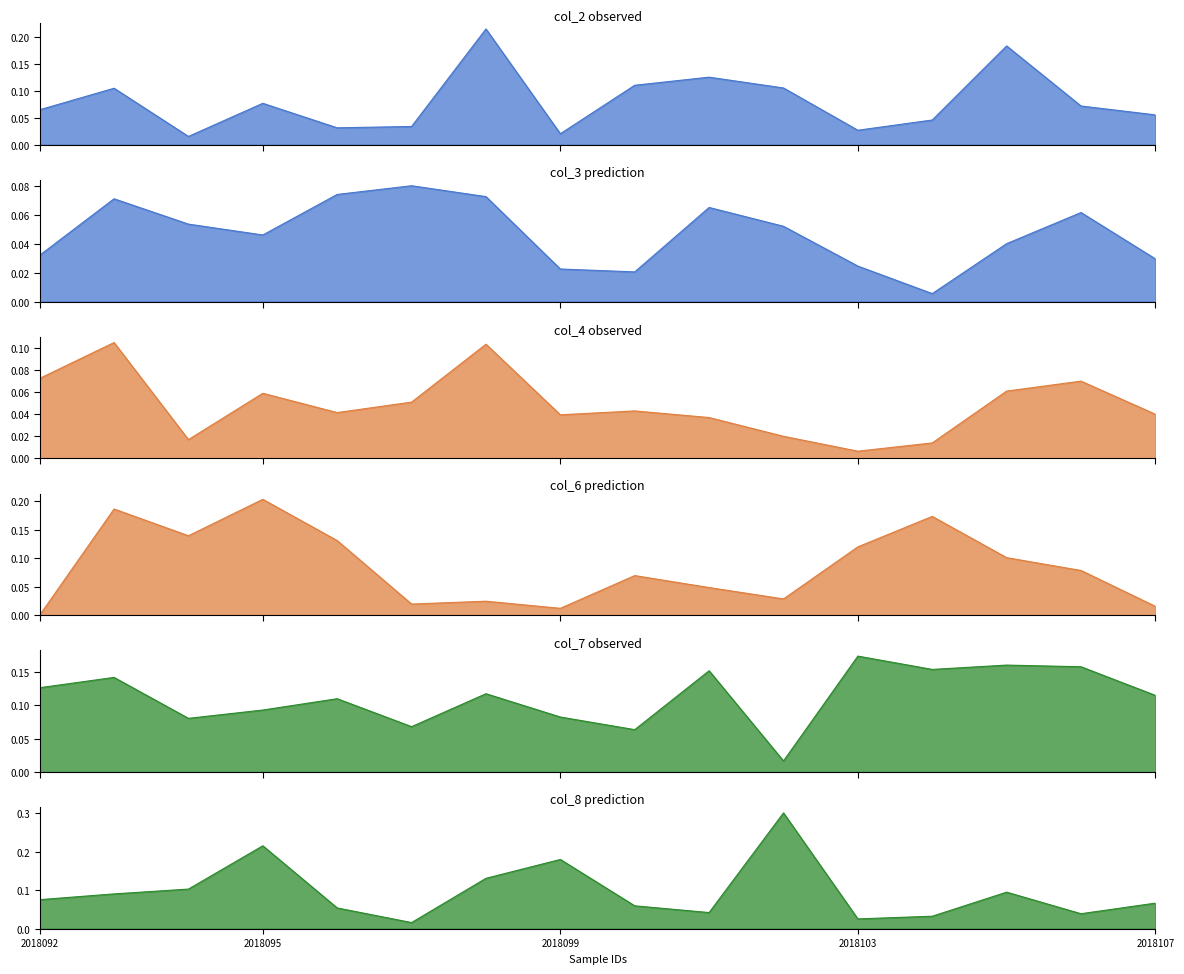

Is it true that col_4_line equals 0.0 at 5?

False